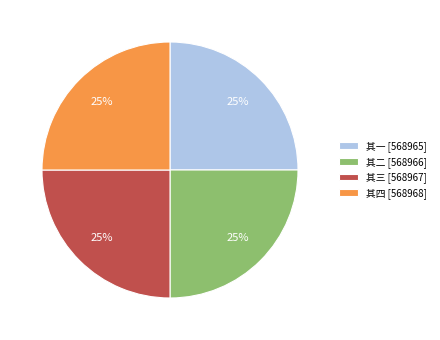

What is the ratio of the value at 其四 [568968] to the value at 其三 [568967]?

1.0